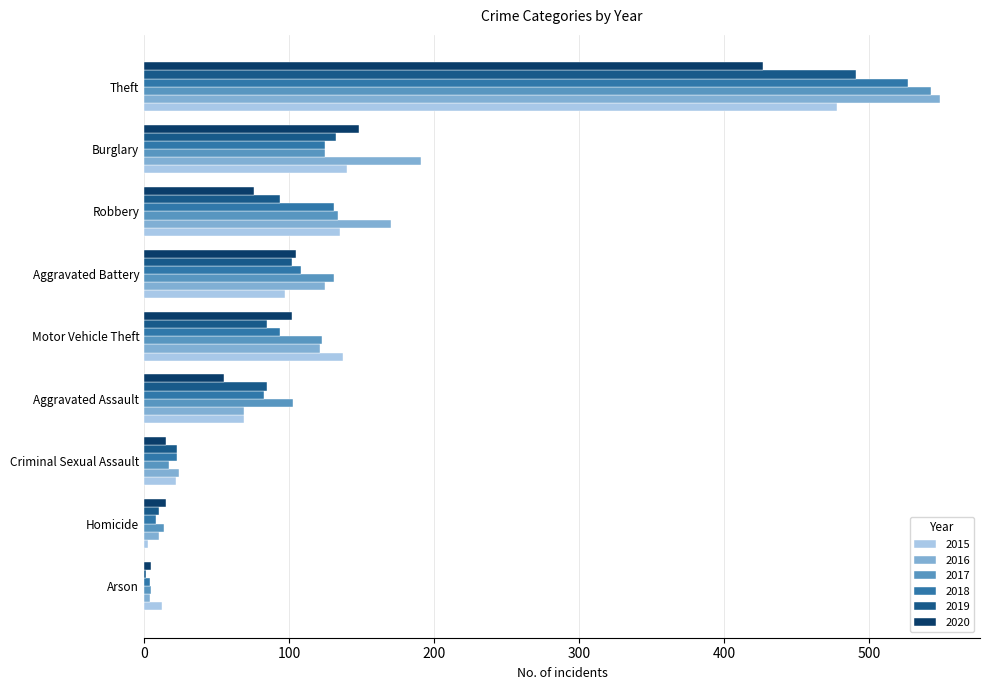

What is the total value across all series at Aggravated Battery?

668